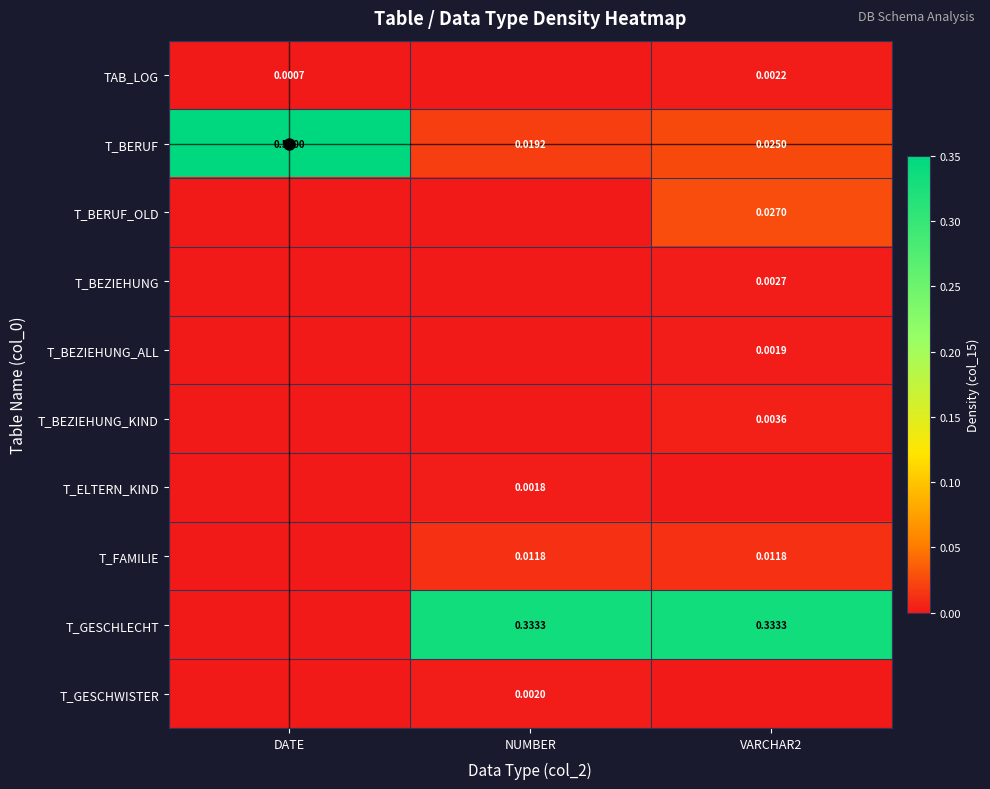

Is the value of T_FAMILIE at DATE greater than the value of T_GESCHLECHT at DATE?

No